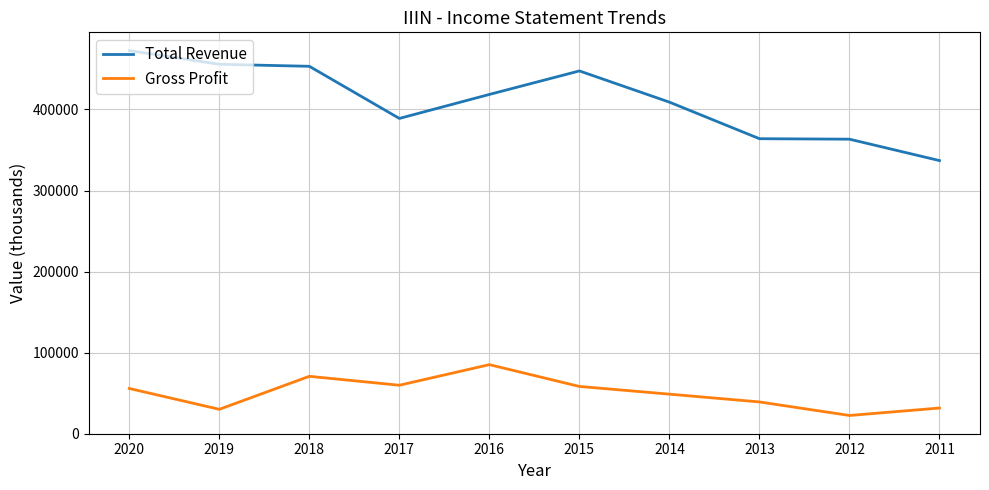

What is the sum of all Gross Profit values?

502200